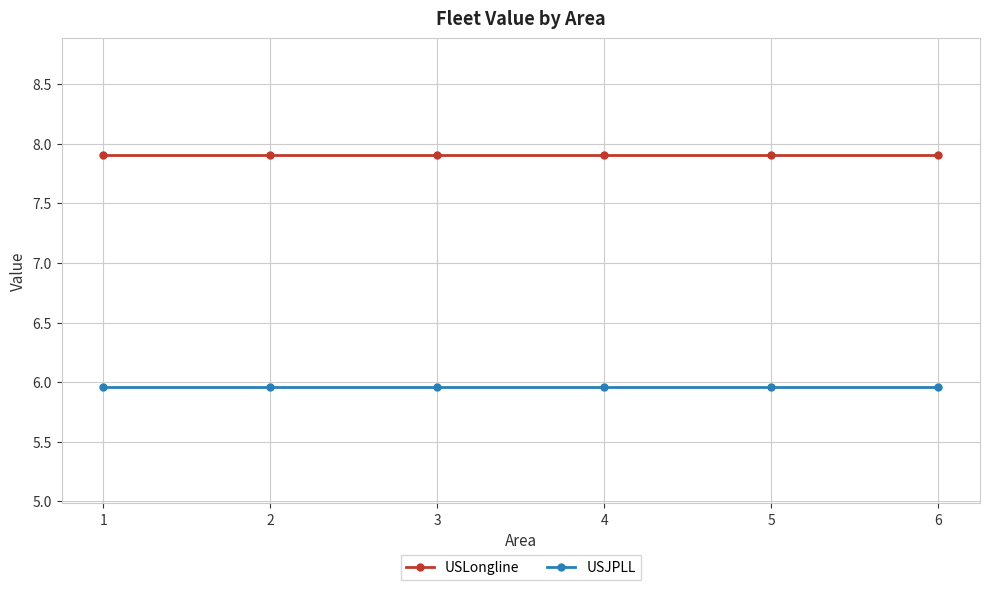

Rank the series by their average value, from lowest to highest.

USJPLL, USLongline